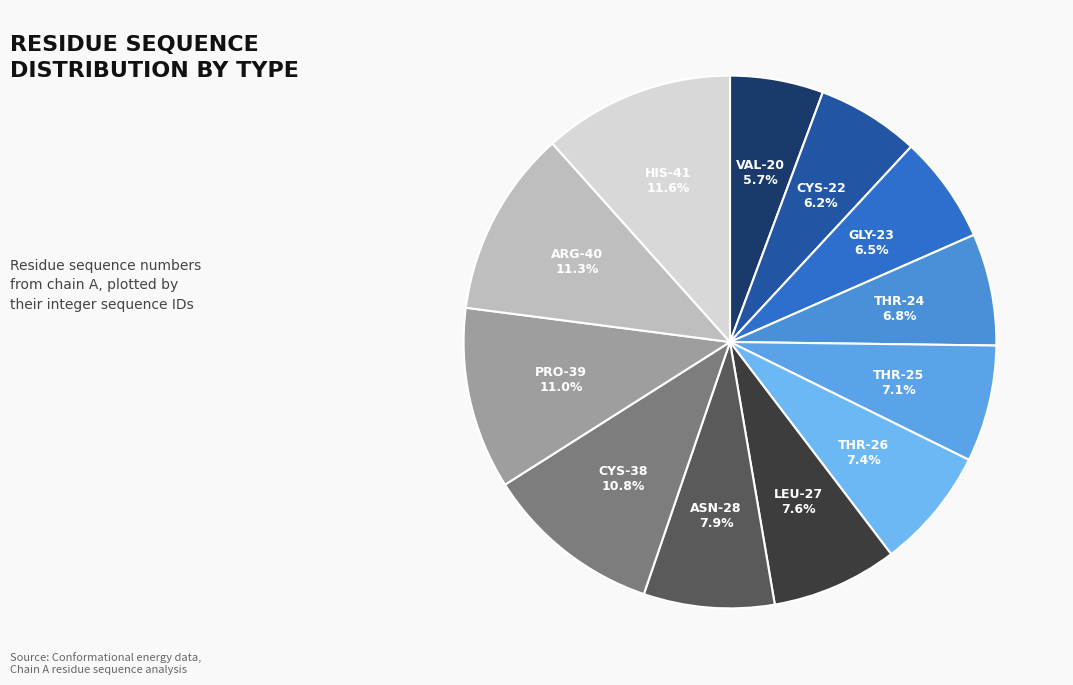

What is the total percentage of THR-26 and THR-24?

14.2%